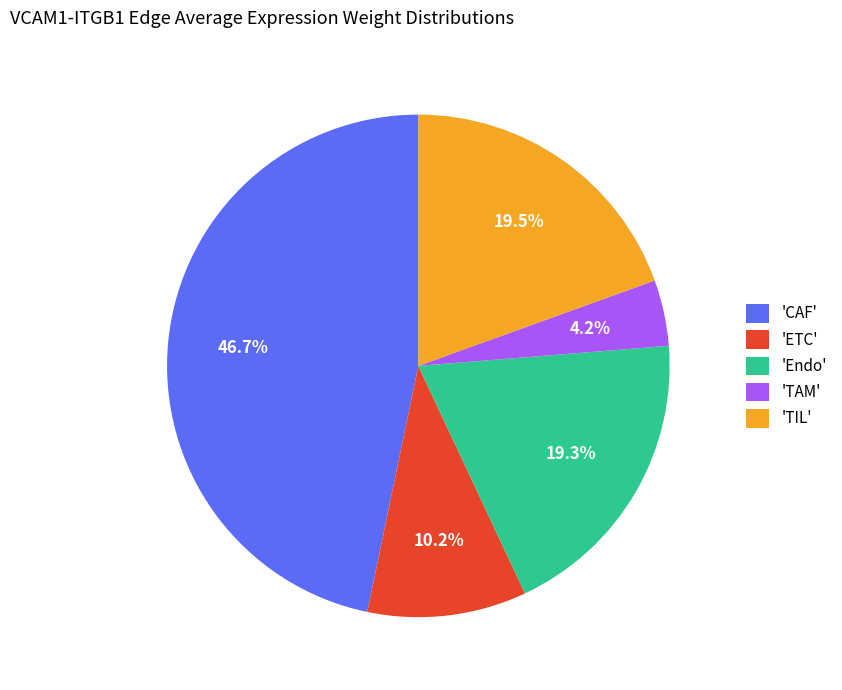

What percentage do 'Endo' and 'ETC' together represent?

29.5%